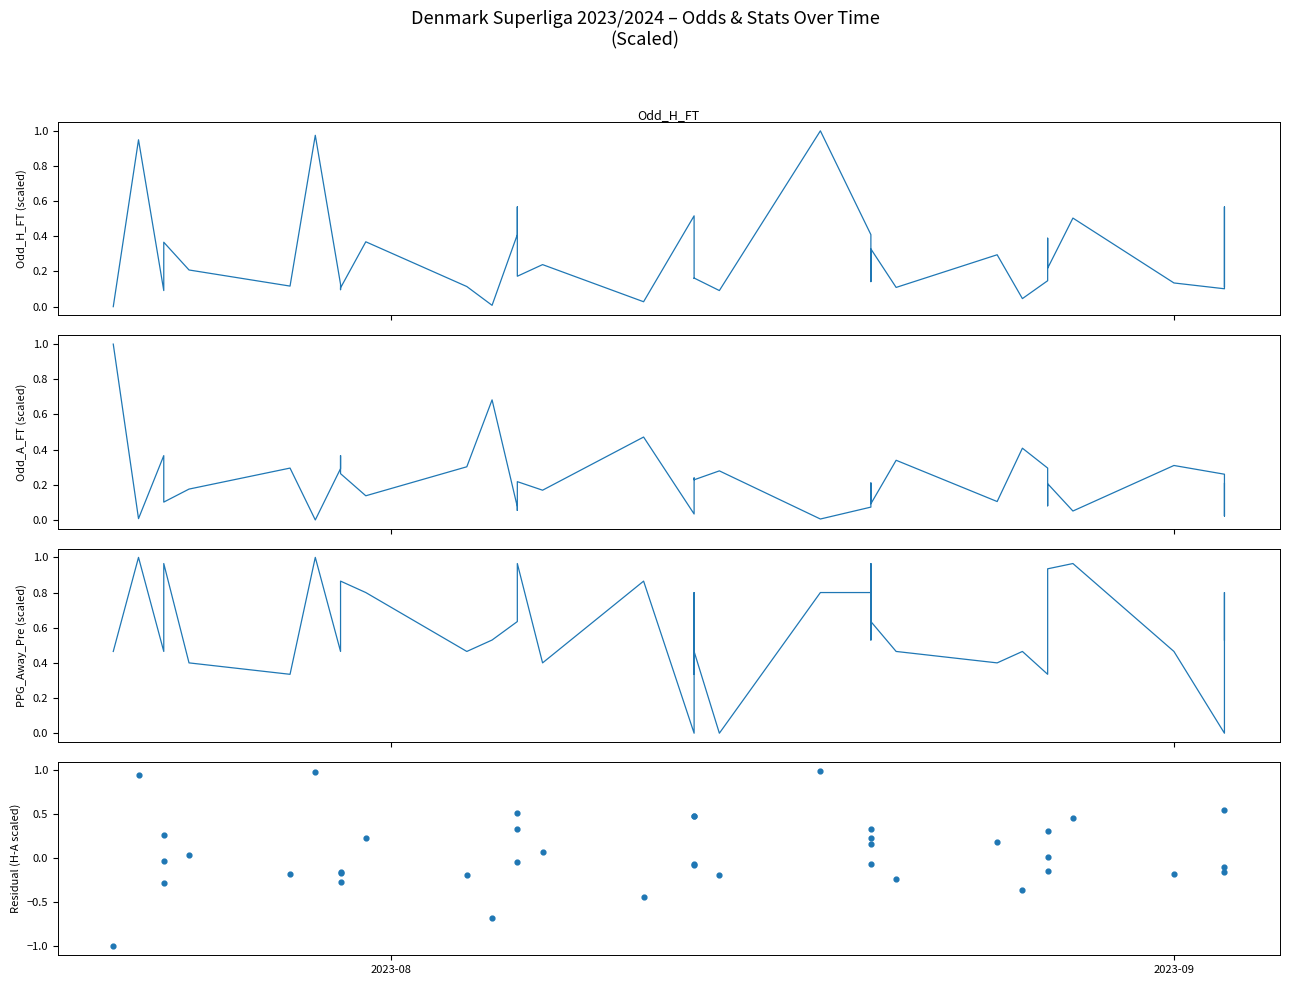

Which series has the largest total across all categories?

PPG_Away_Pre (scaled)